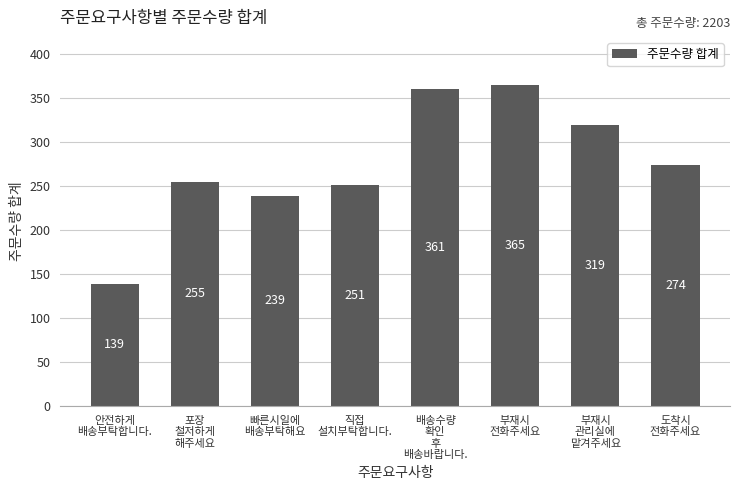

Between 빠른시일에
배송부탁해요 and 포장
철저하게
해주세요, which is larger?

포장
철저하게
해주세요